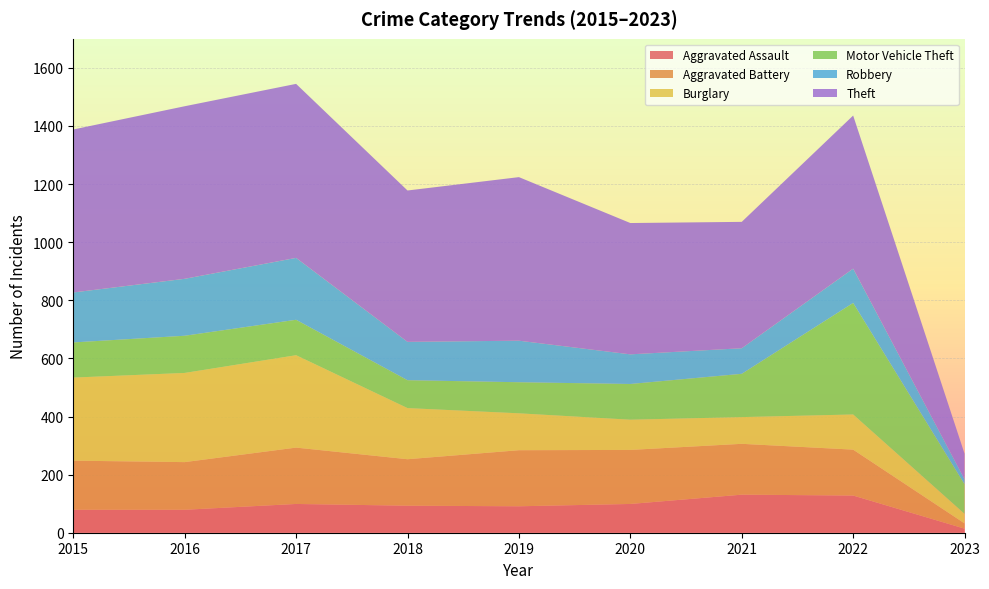

Reading right to left, list all the values displayed in this chart.

Aggravated Assault: 2023=14	2022=128	2021=131	2020=99	2019=91	2018=93	2017=99	2016=79	2015=79
Aggravated Battery: 2023=18	2022=158	2021=175	2020=186	2019=193	2018=160	2017=194	2016=164	2015=169
Burglary: 2023=33	2022=121	2021=92	2020=104	2019=127	2018=176	2017=318	2016=307	2015=286
Motor Vehicle Theft: 2023=102	2022=384	2021=149	2020=123	2019=107	2018=96	2017=122	2016=128	2015=121
Robbery: 2023=17	2022=118	2021=88	2020=102	2019=143	2018=132	2017=213	2016=196	2015=172
Theft: 2023=88	2022=527	2021=435	2020=452	2019=563	2018=521	2017=599	2016=594	2015=561